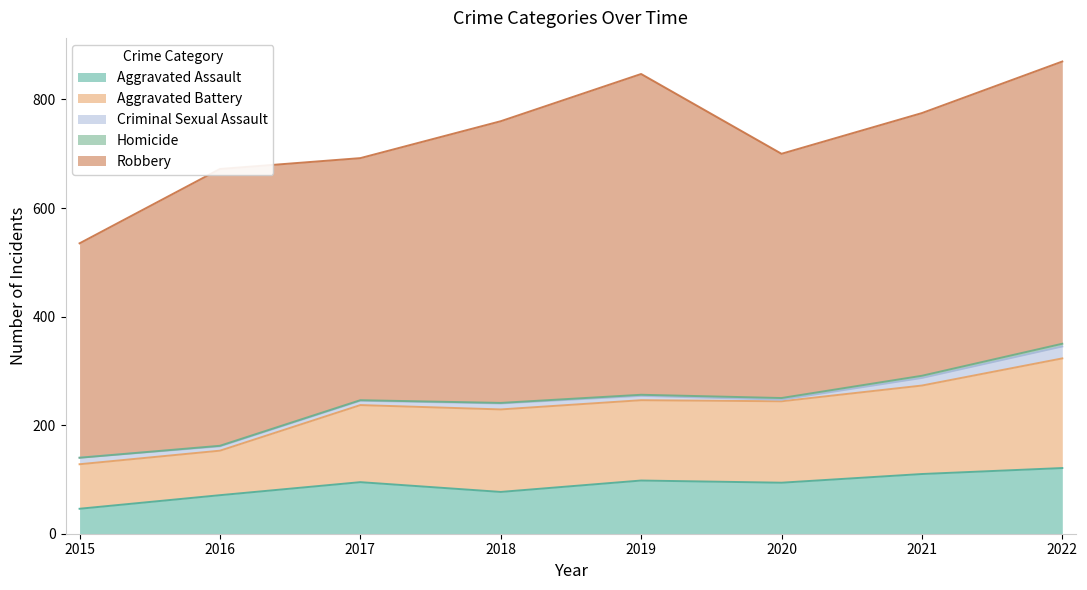

What is the value of the Aggravated Battery point at the 6th from the left?

150